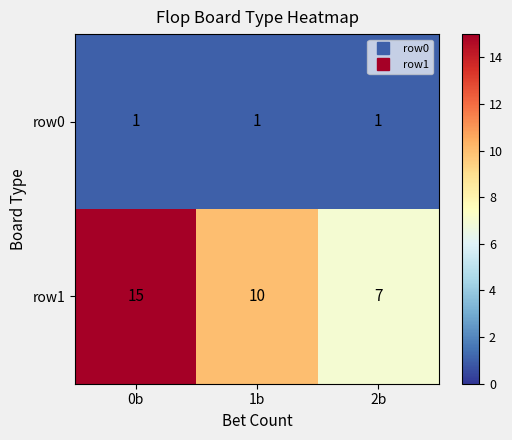

Rank the series by their maximum value, from lowest to highest.

row0, row1